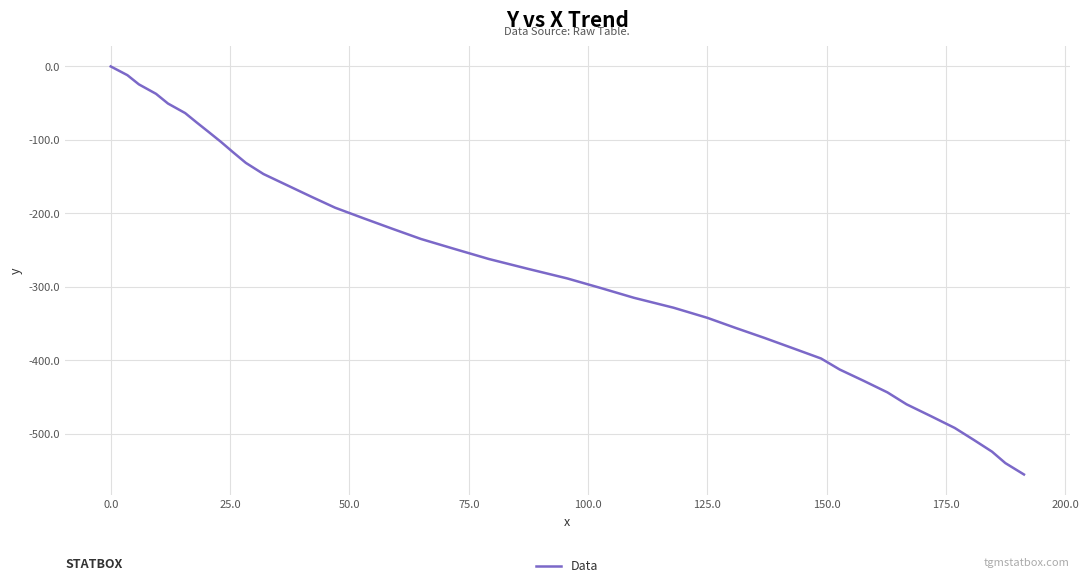

How many negative values are there?

39